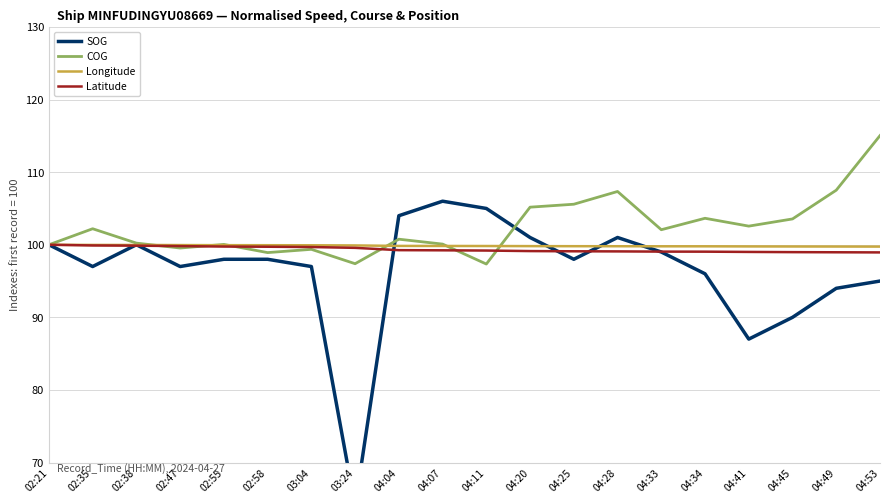

Which has a higher value, 04:25 or 02:47?

04:25